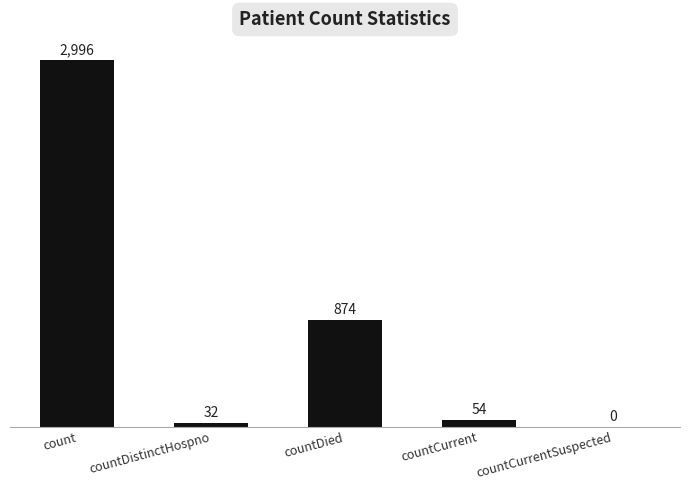

Count the number of data series in this chart.

1